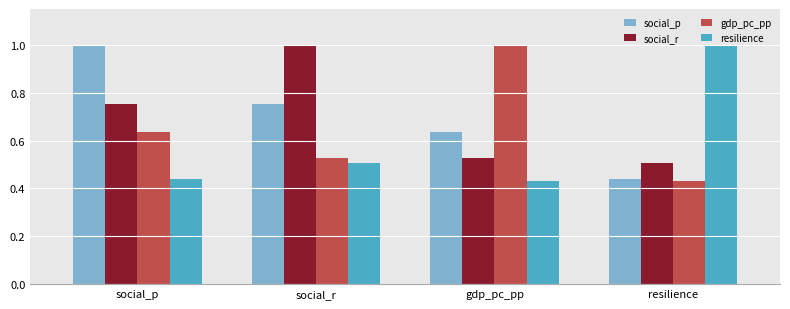

Rank the series at social_p from highest to lowest value.

social_p, social_r, gdp_pc_pp, resilience